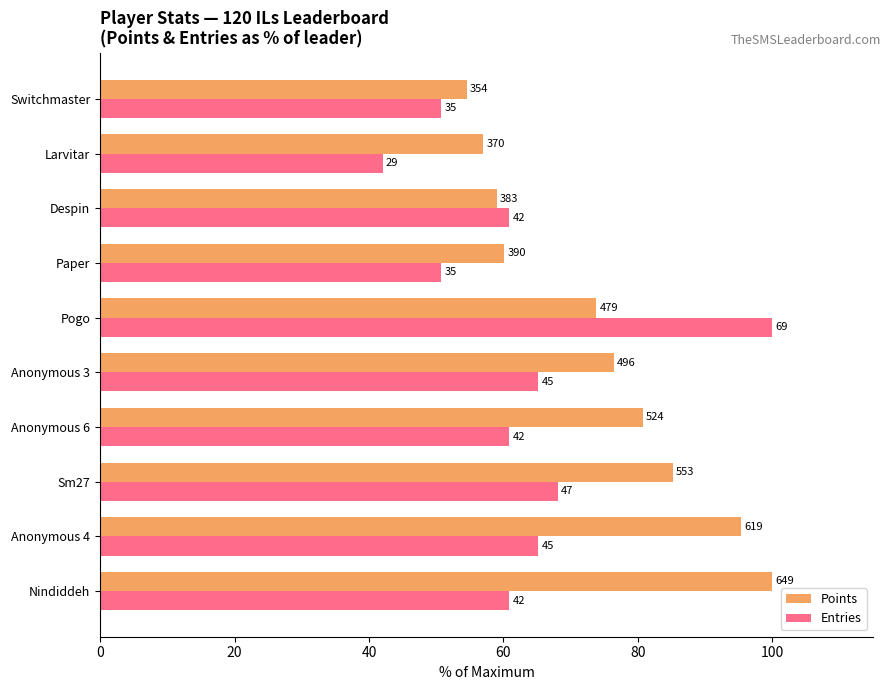

What are all the series names shown in the legend?

Points, Entries